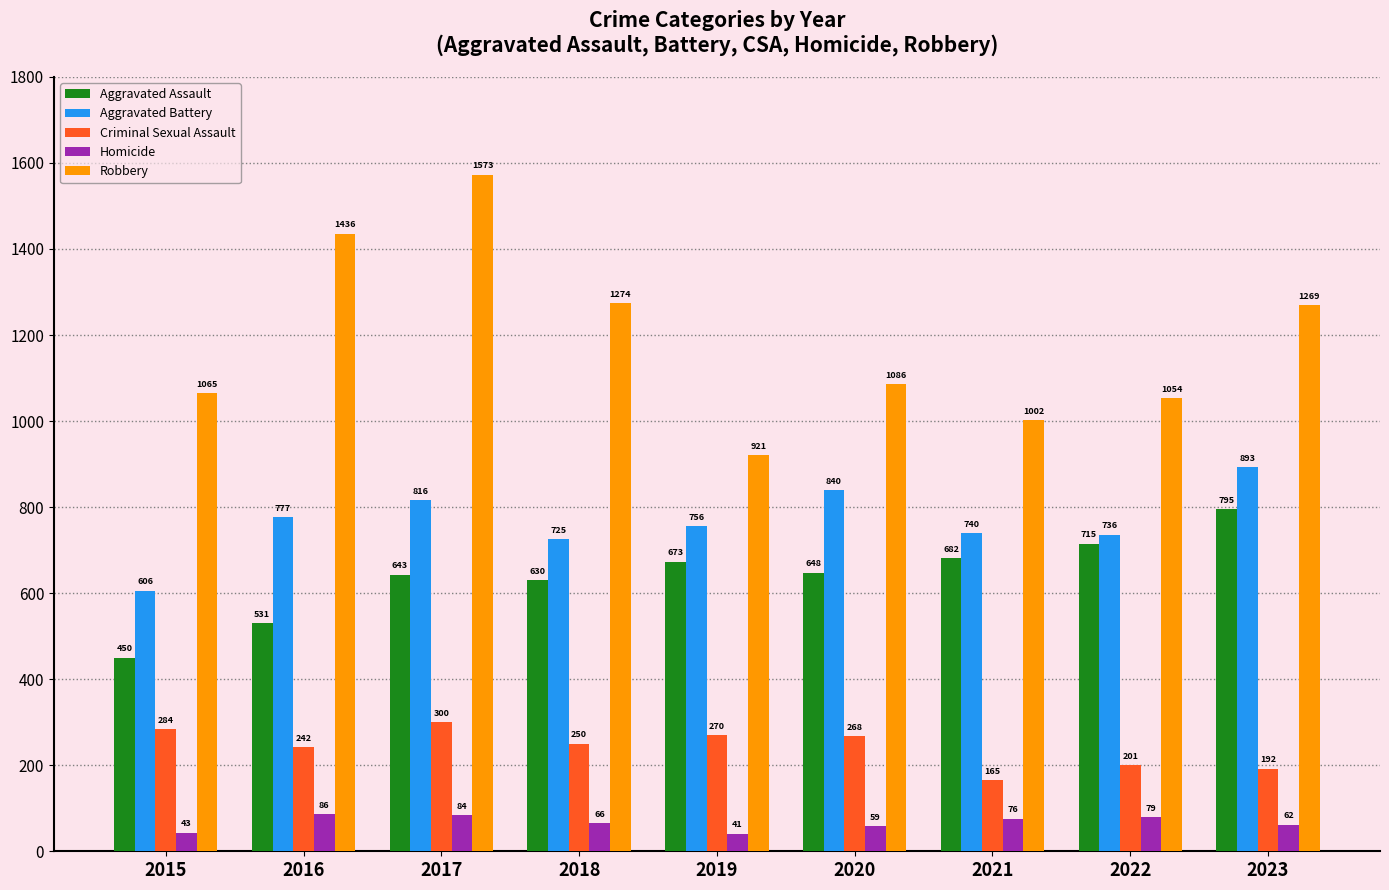

The value of Aggravated Assault at 2016 is 358. True or false?

False